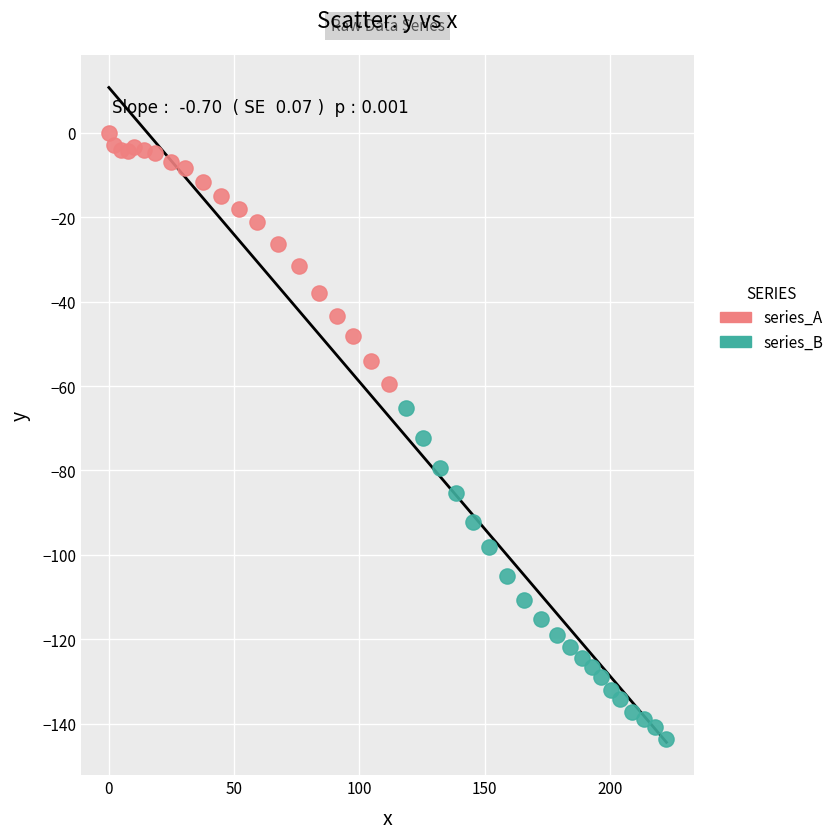

Which series reaches the maximum Y coordinate?

series_A